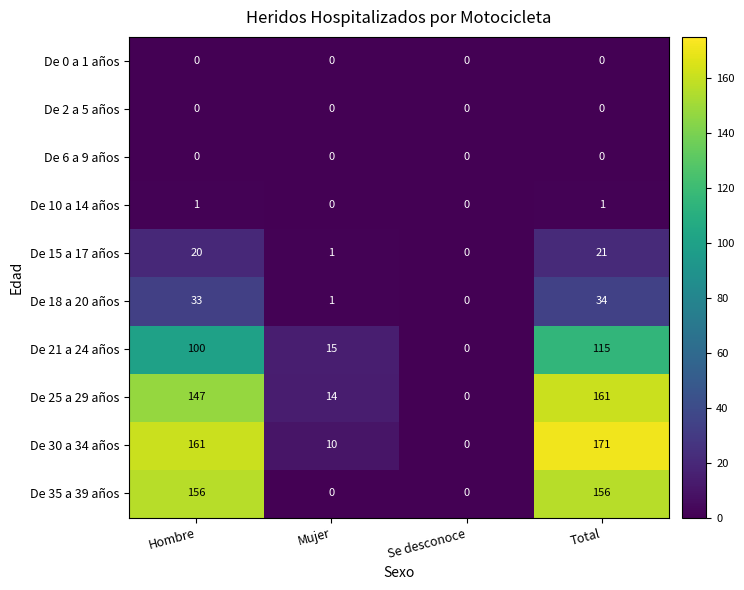

What is the highest value of the De 35 a 39 años series?

156